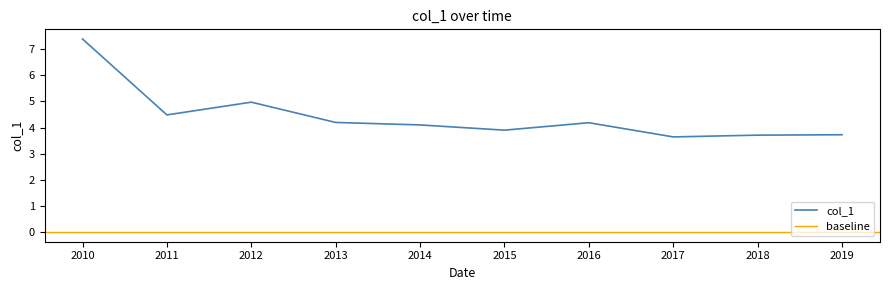

What is the difference between the maximum and second lowest values?

3.7